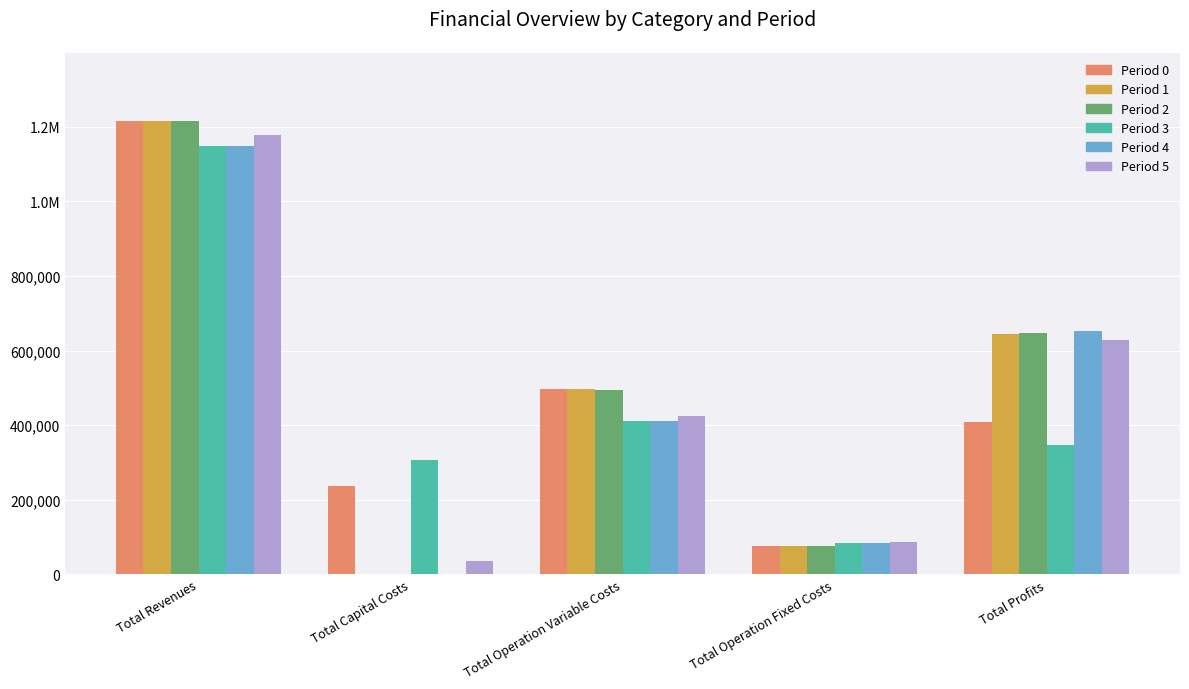

Does the chart contain stacked bars?

No